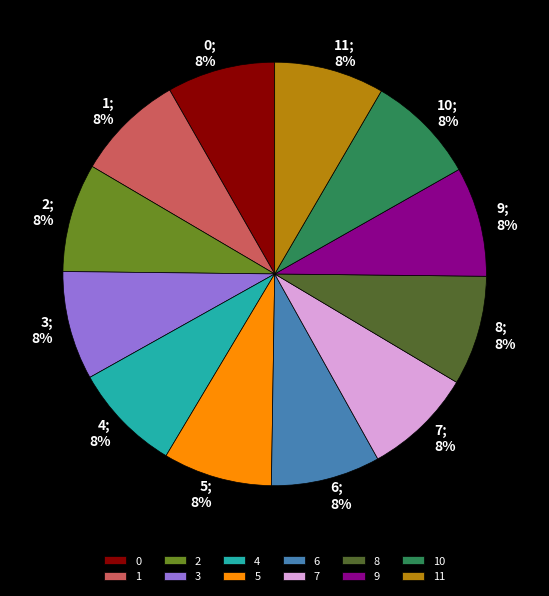

Which category has the biggest portion of the pie?

11